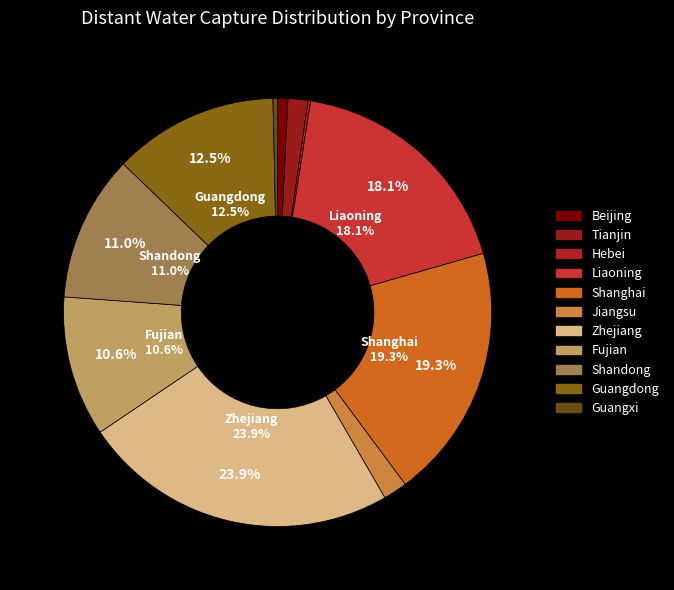

To the nearest percent, what percentage of the pie is Shanghai?

19%